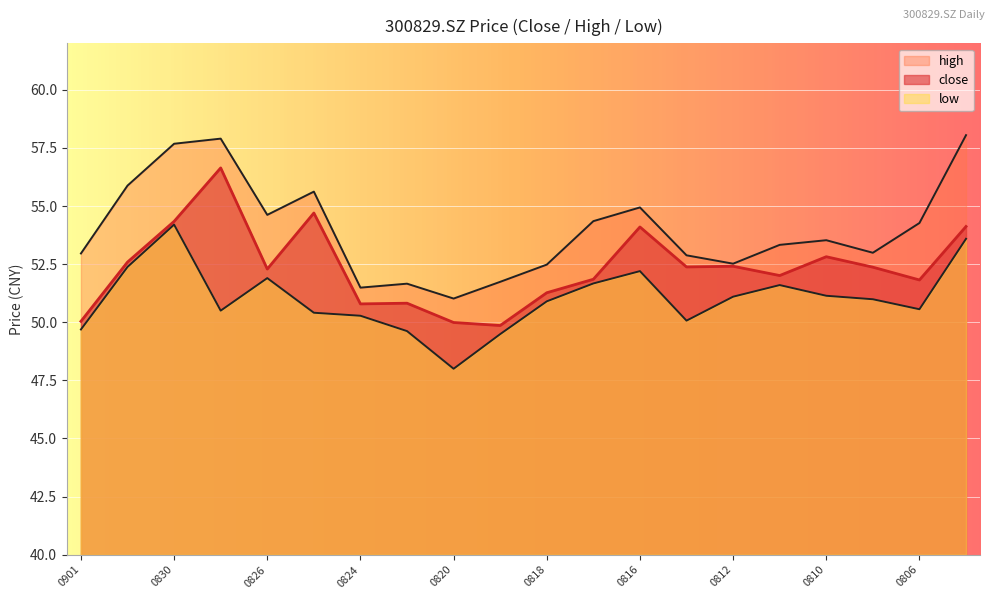

What is the average value of the high series?

54.0